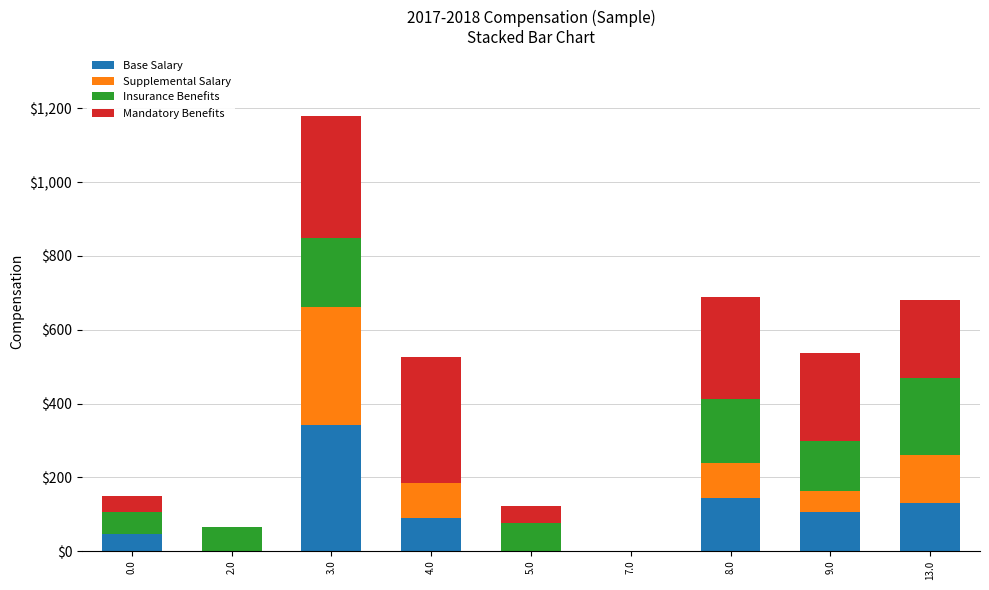

Are the bars horizontal?

No